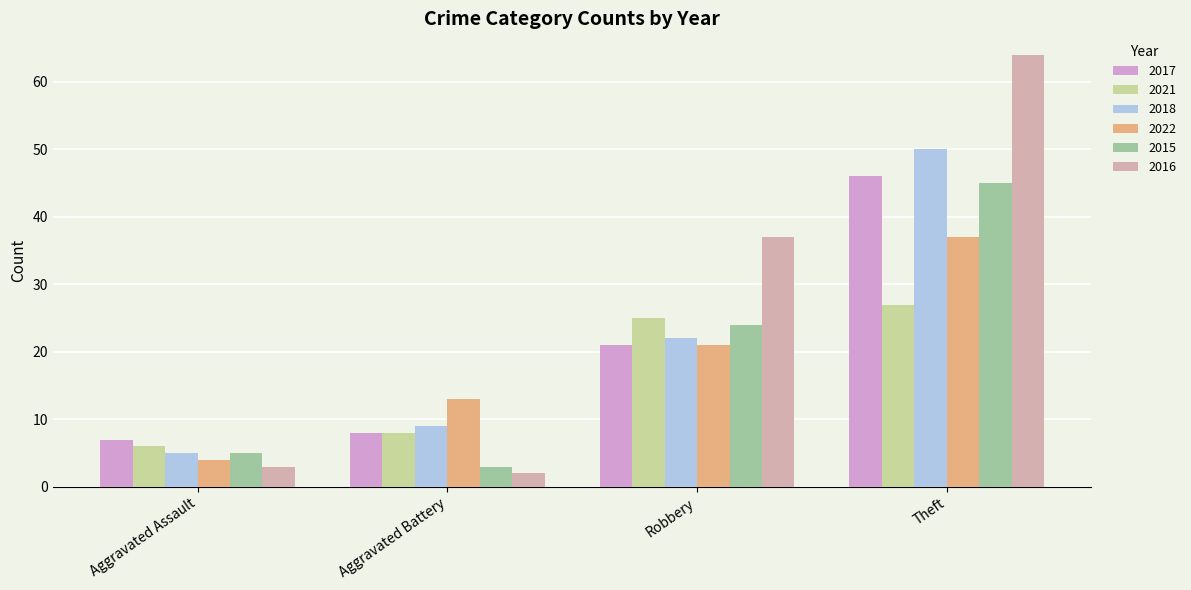

What is the sum of all 2017 values?

82